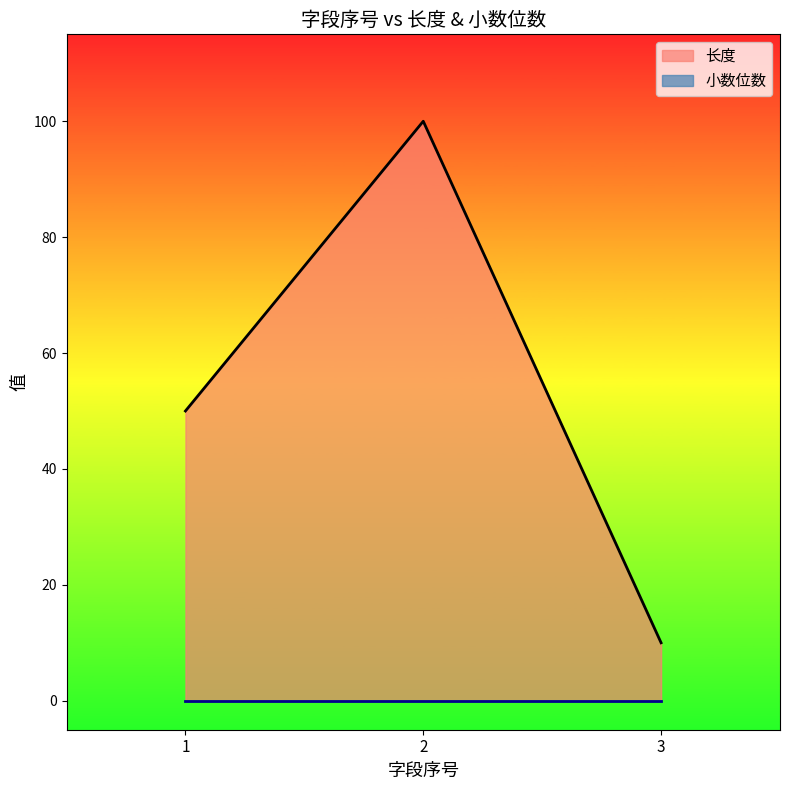

Reading left to right, list all the values displayed in this chart.

1=50	2=100	3=10